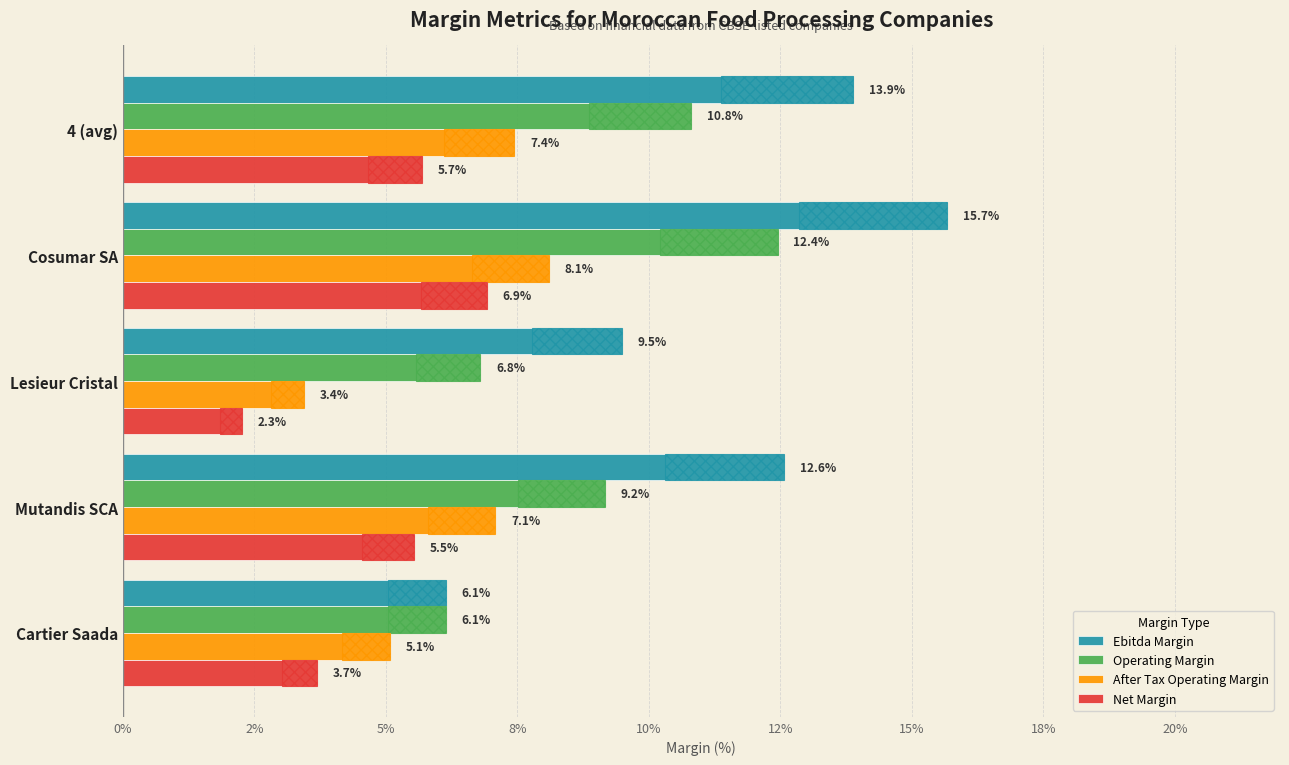

Which series has the largest total across all categories?

Ebitda Margin